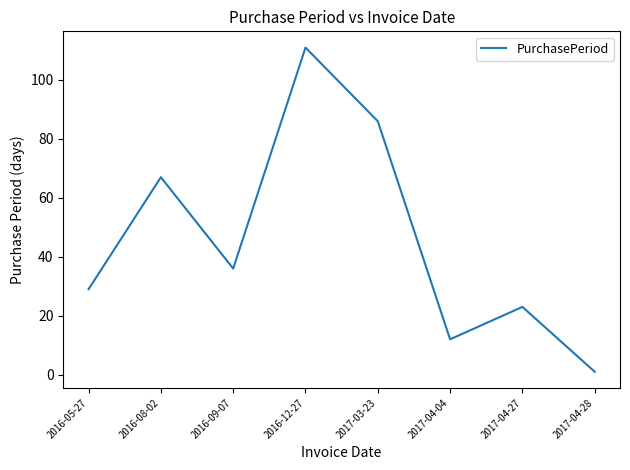

What position from the right is 2017-03-23?

4